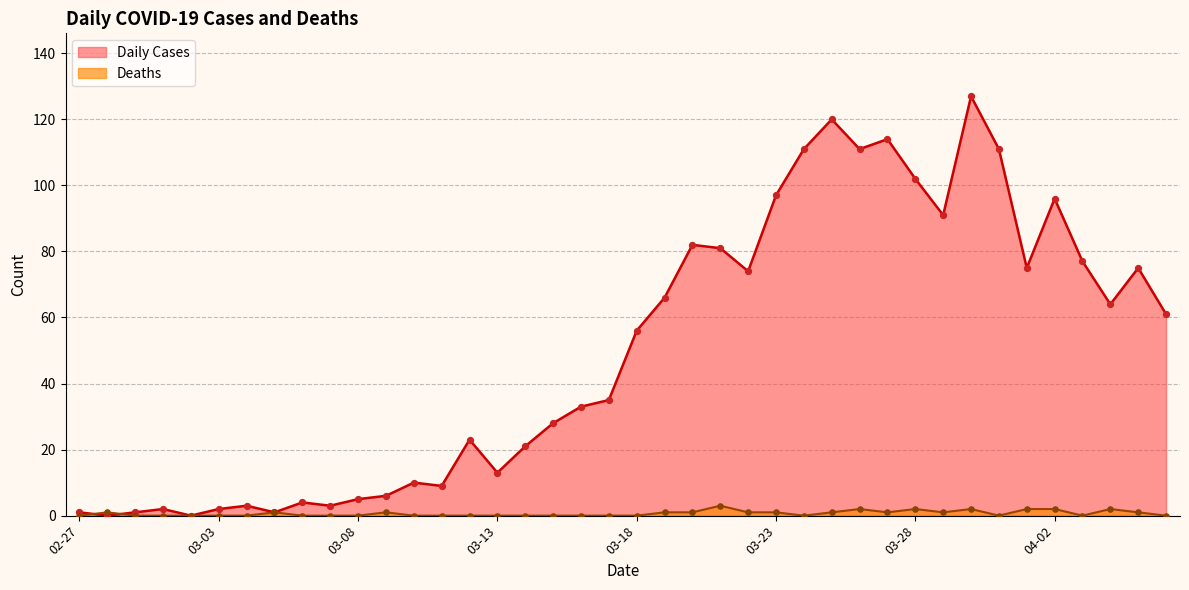

Which series has the widest spread of Y values?

Daily Cases